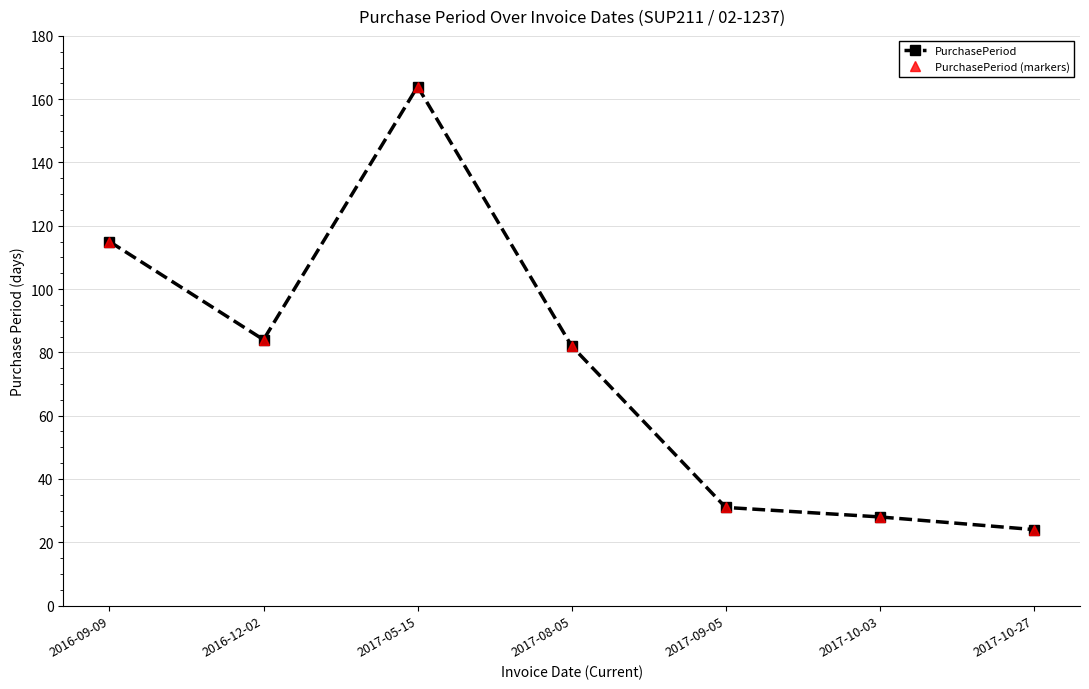

What is the value of the PurchasePeriod point at the 3rd from the left?

164